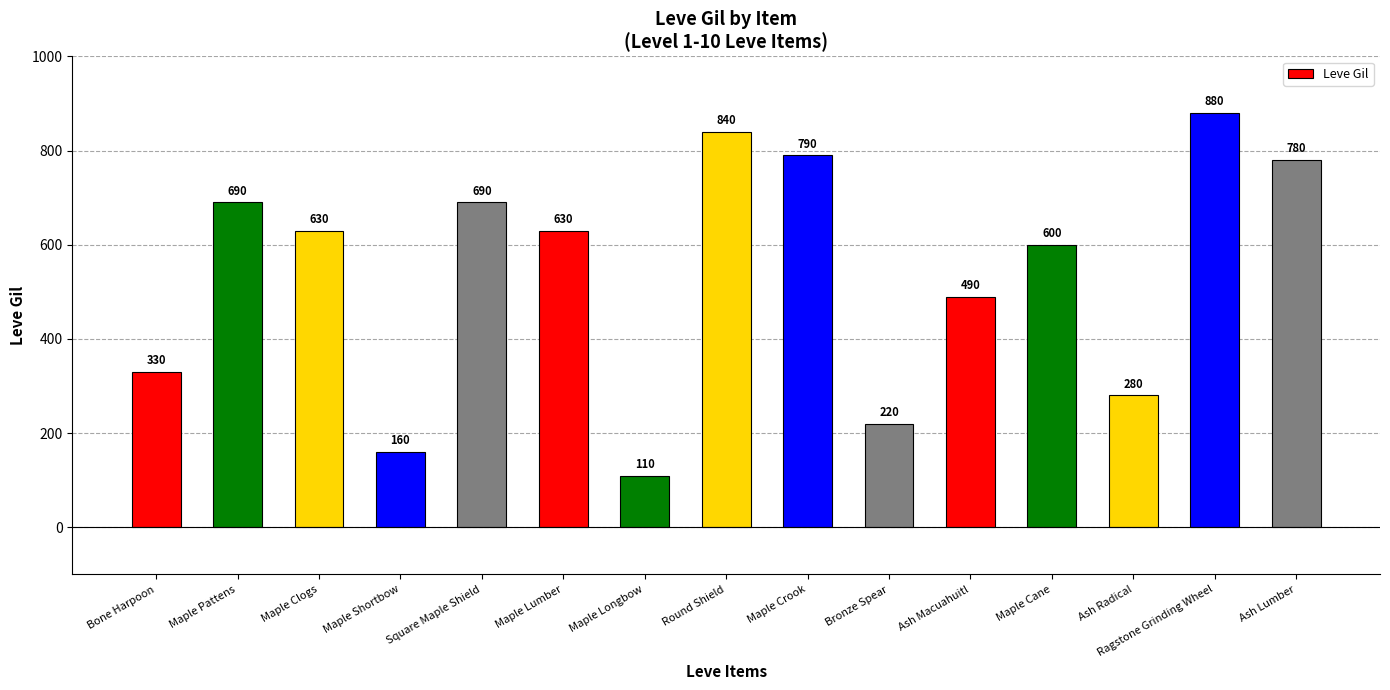

How many bars are there in total?

15